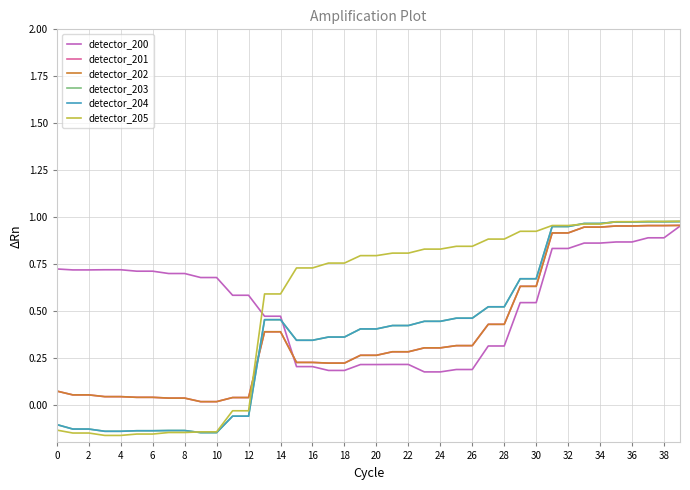

True or false: detector_200 and detector_204 intersect in this chart.

True